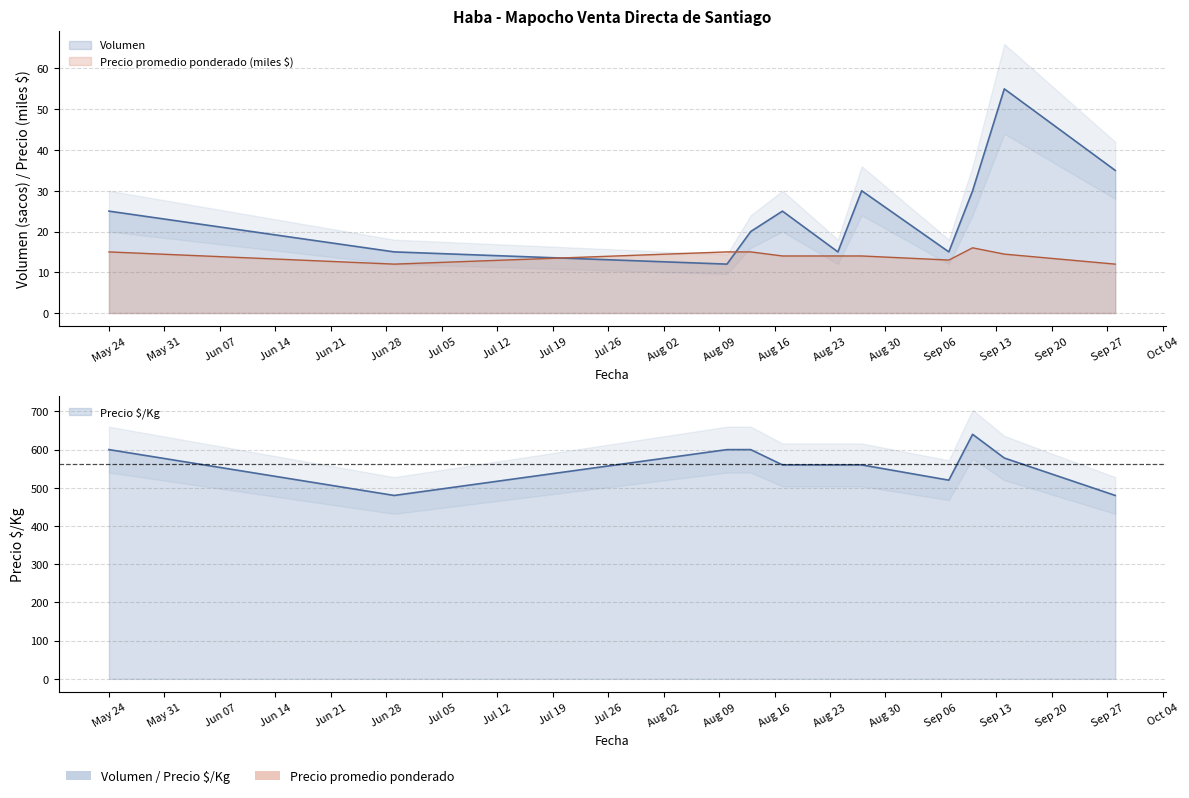

What is the difference between the maximum and second lowest values in the Precio $/Kg series?

160.0